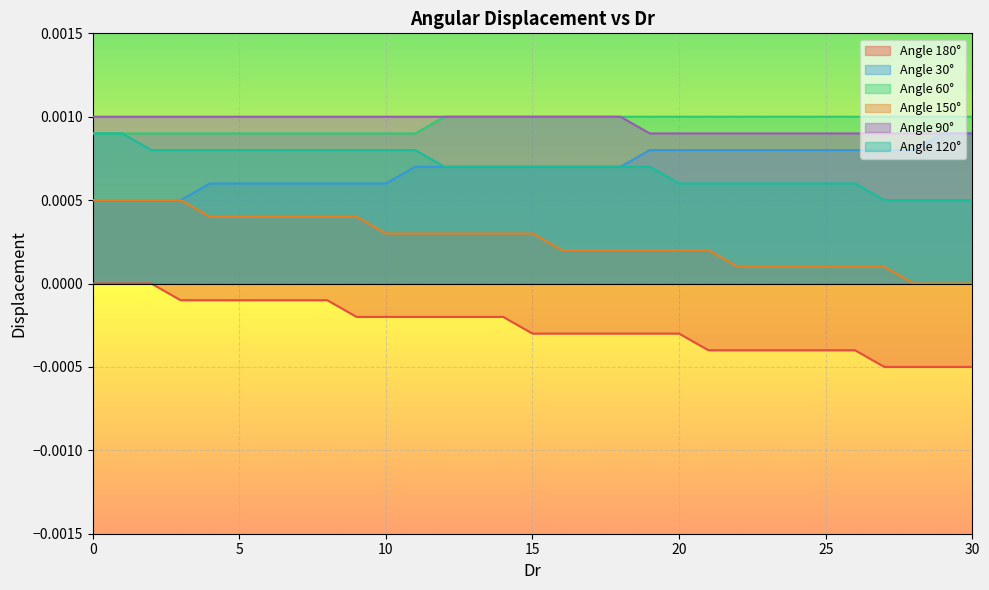

Which series has the largest range (max minus min)?

180